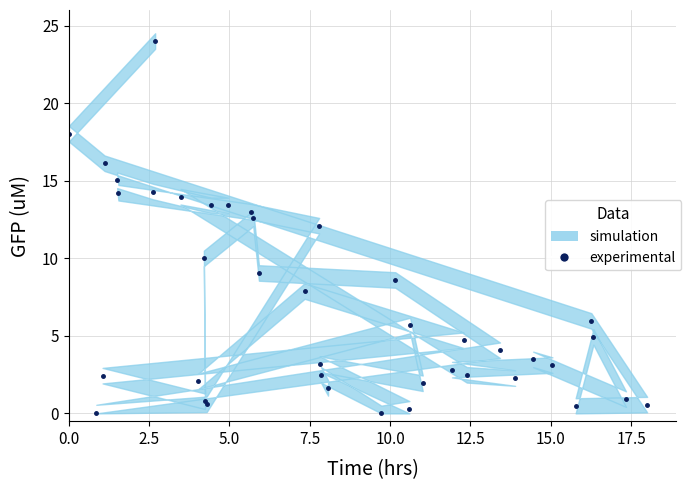

Does the chart display data point markers on the line(s)?

Yes